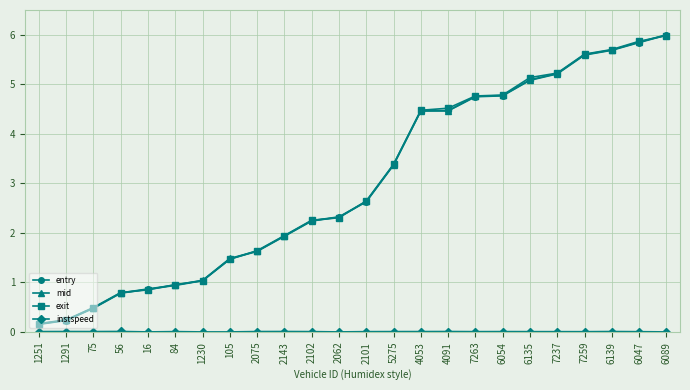

Which series has the largest range (max minus min)?

mid